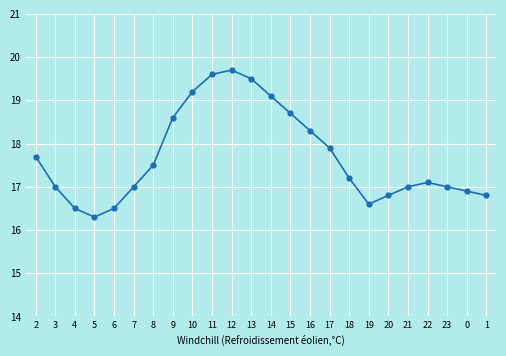

What is the difference between the values at 8 and 11?

2.1